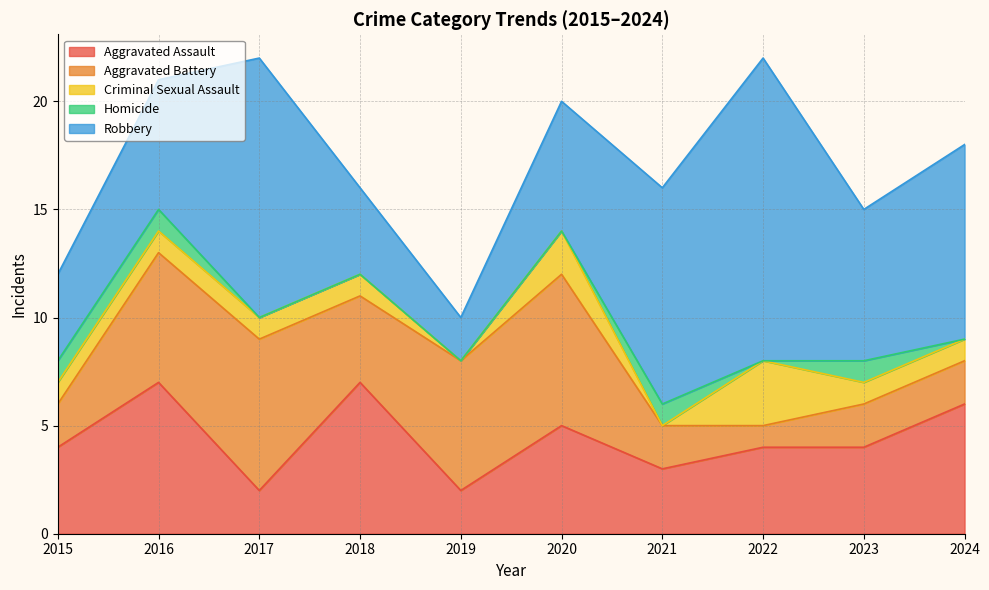

Which series has the largest total across all categories?

Robbery